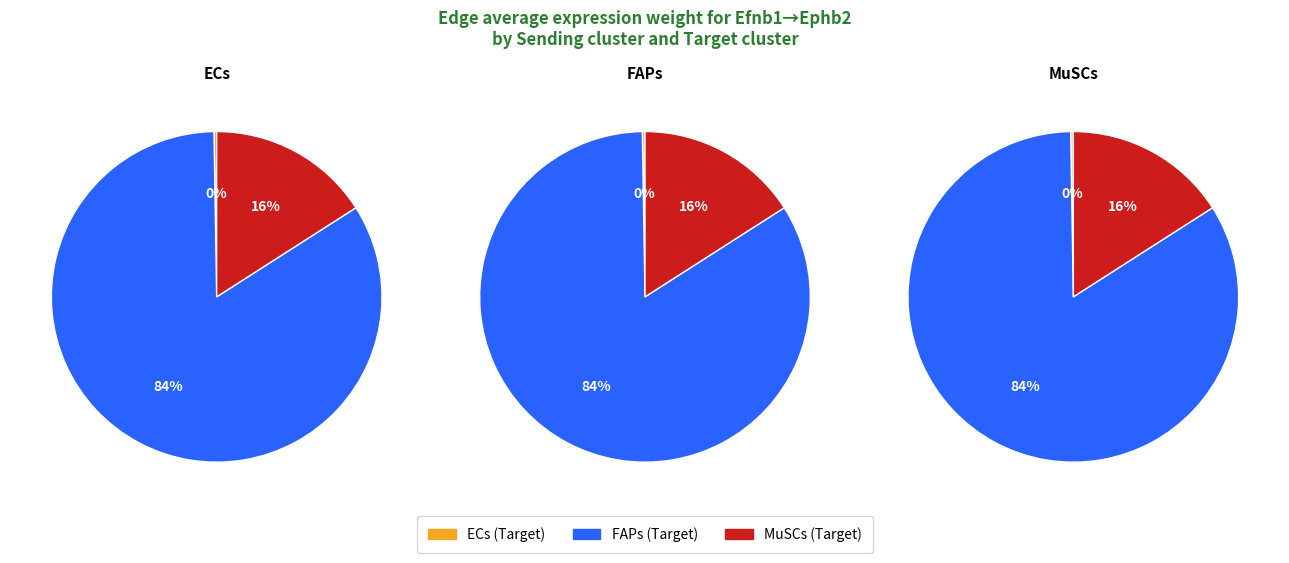

To the nearest percent, what is the difference between the 0 and 1 slice percentages?

84%